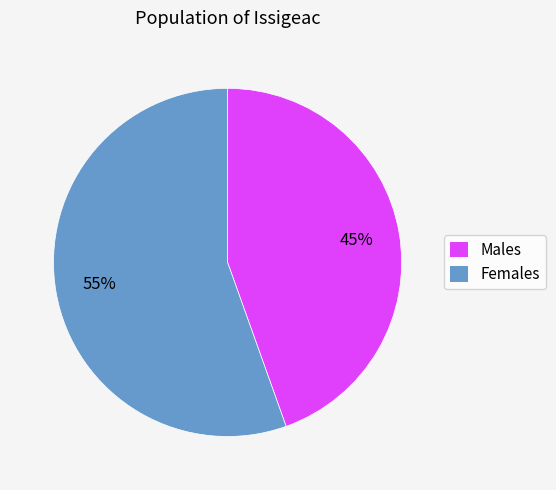

Which category has the biggest portion of the pie?

Females